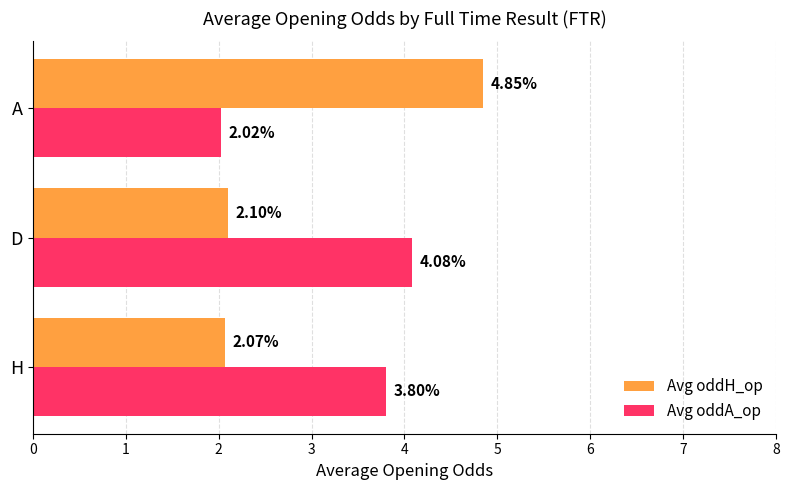

Rank the series by their average value, from lowest to highest.

Avg oddH_op, Avg oddA_op